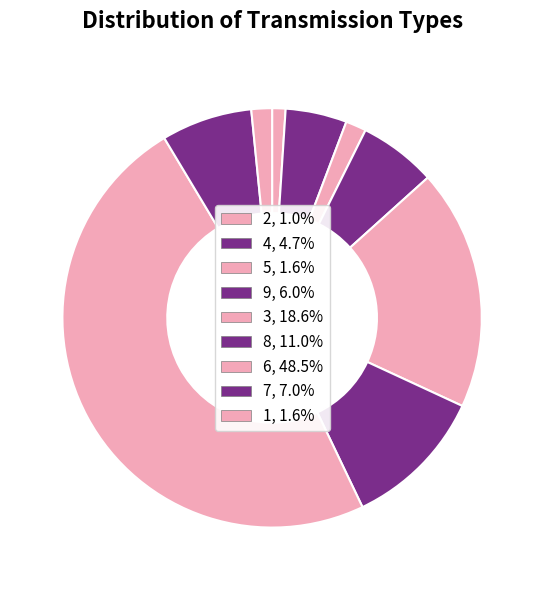

How many segments does this pie chart have?

9